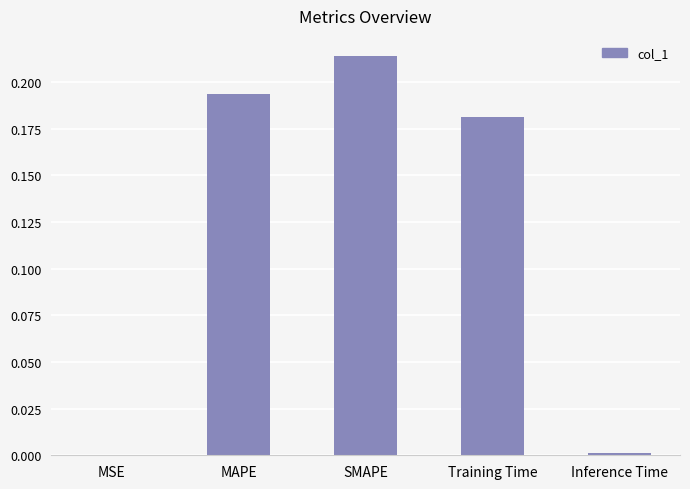

The value at MSE is 0.0. True or false?

True